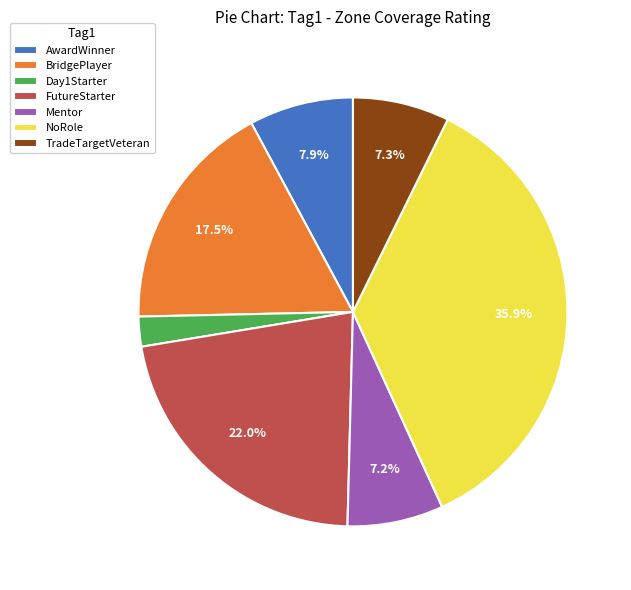

Combined, do BridgePlayer and Day1Starter account for over 50%?

No